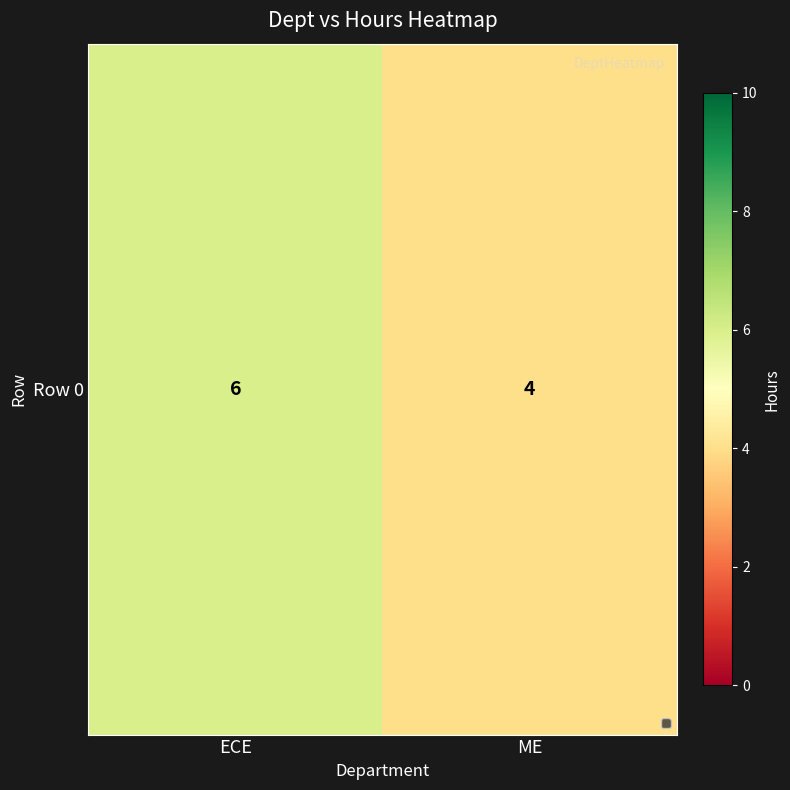

Reading left to right, transcribe all the data shown in this chart.

ECE=6	ME=4